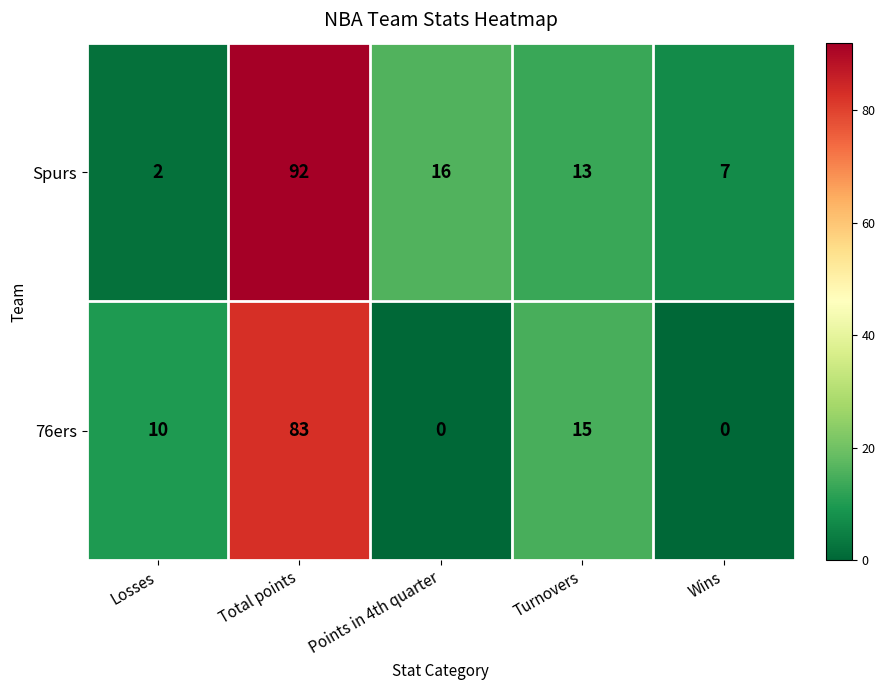

Rank the series by their average value, from lowest to highest.

76ers, Spurs